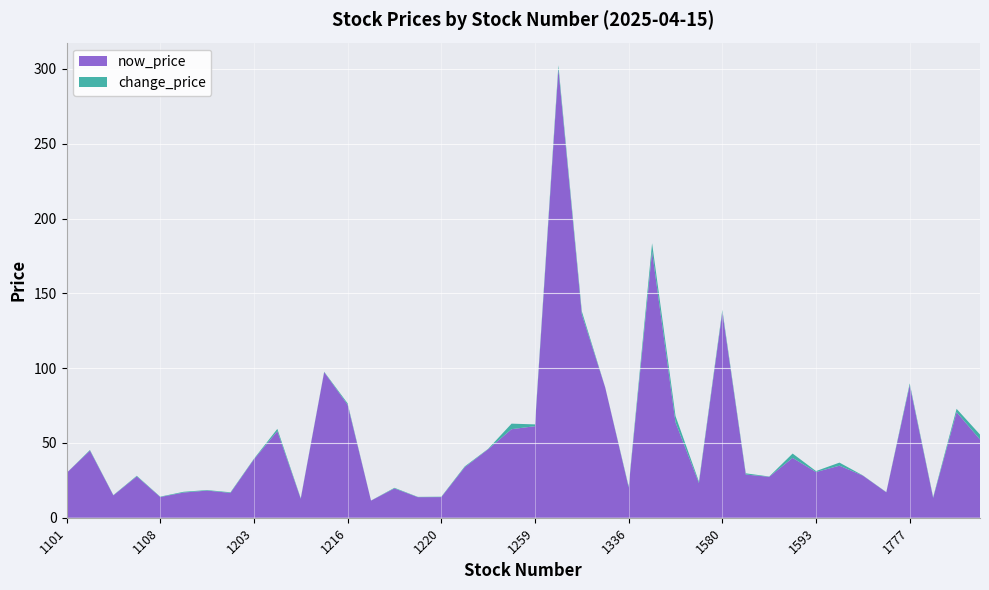

Reading left to right, list all the values displayed in this chart.

now_price: 29.9	44.9	14.9	27.6	13.8	16.9	18.1	16.6	39.0	57.9	12.7	97.3	75.6	11.4	19.6	13.8	13.8	33.8	45.8	59.2	61.2	300.0	136.0	87.0	20.2	178.0	63.8	23.2	137.5	28.9	27.4	40.0	30.6	34.8	28.1	17.0	88.6	13.2	70.6	52.3
change_price: 0.0	0.5	0.2	0.4	0.2	0.5	0.3	0.4	0.3	1.5	0.3	0.3	0.9	0.1	0.4	0.2	0.2	0.6	0.2	3.7	1.2	2.5	2.0	0.1	0.7	5.5	4.2	0.9	1.5	0.8	0.2	2.9	0.7	2.0	0.1	0.1	1.2	0.5	2.2	3.3